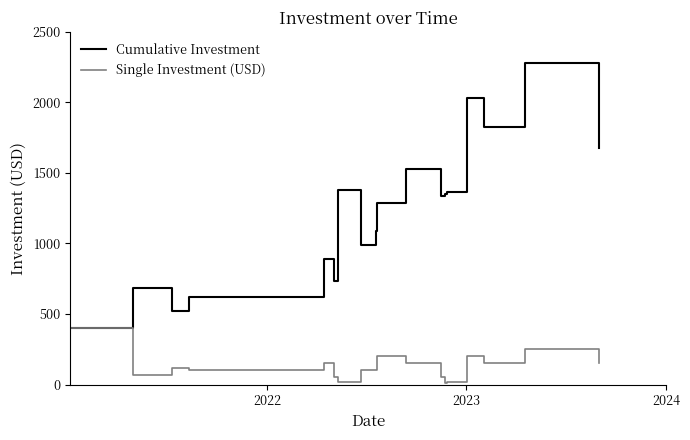

Rank the series by their average value, from lowest to highest.

Single Investment (USD), Cumulative Investment